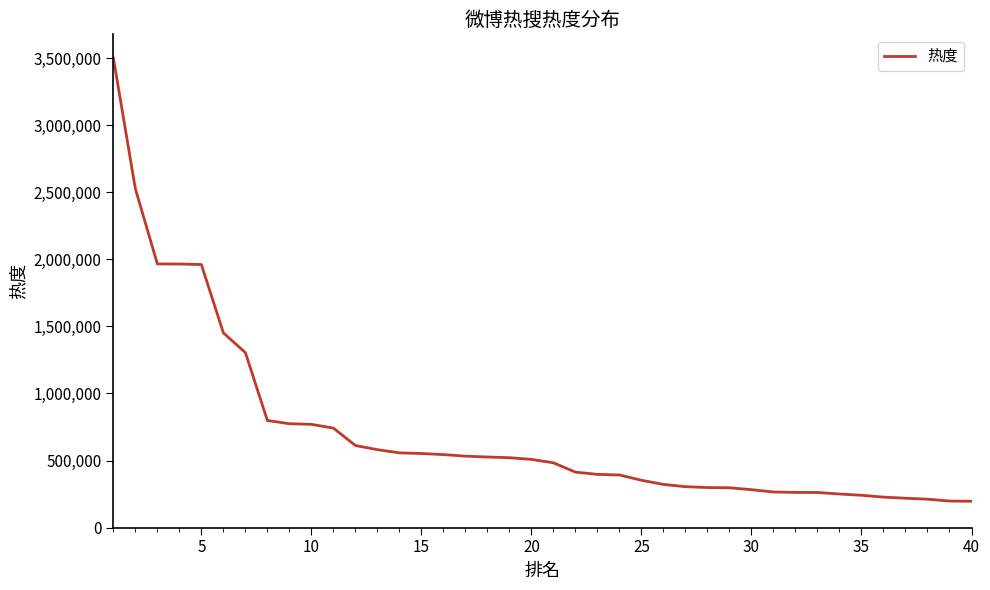

What is the difference between the maximum and minimum values?

3304804